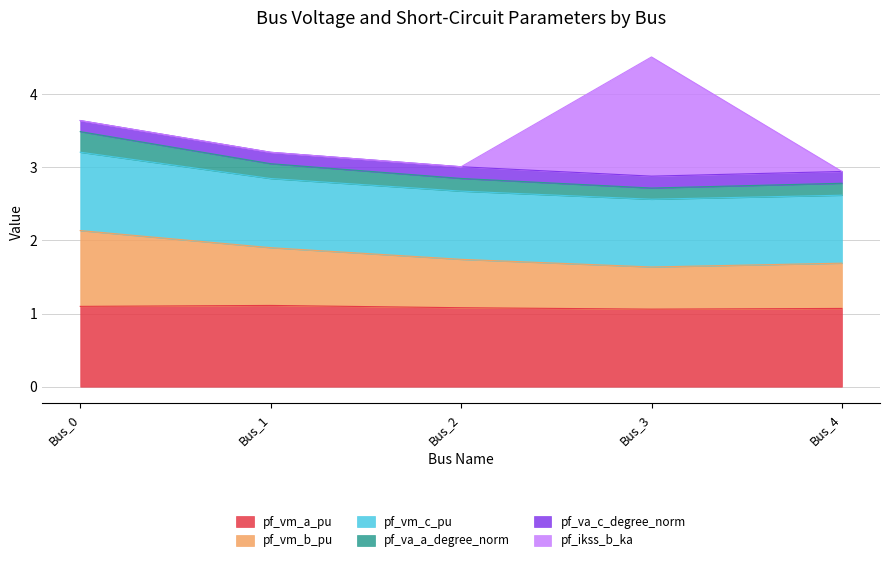

What is the minimum value for pf_vm_a_pu?

1.1